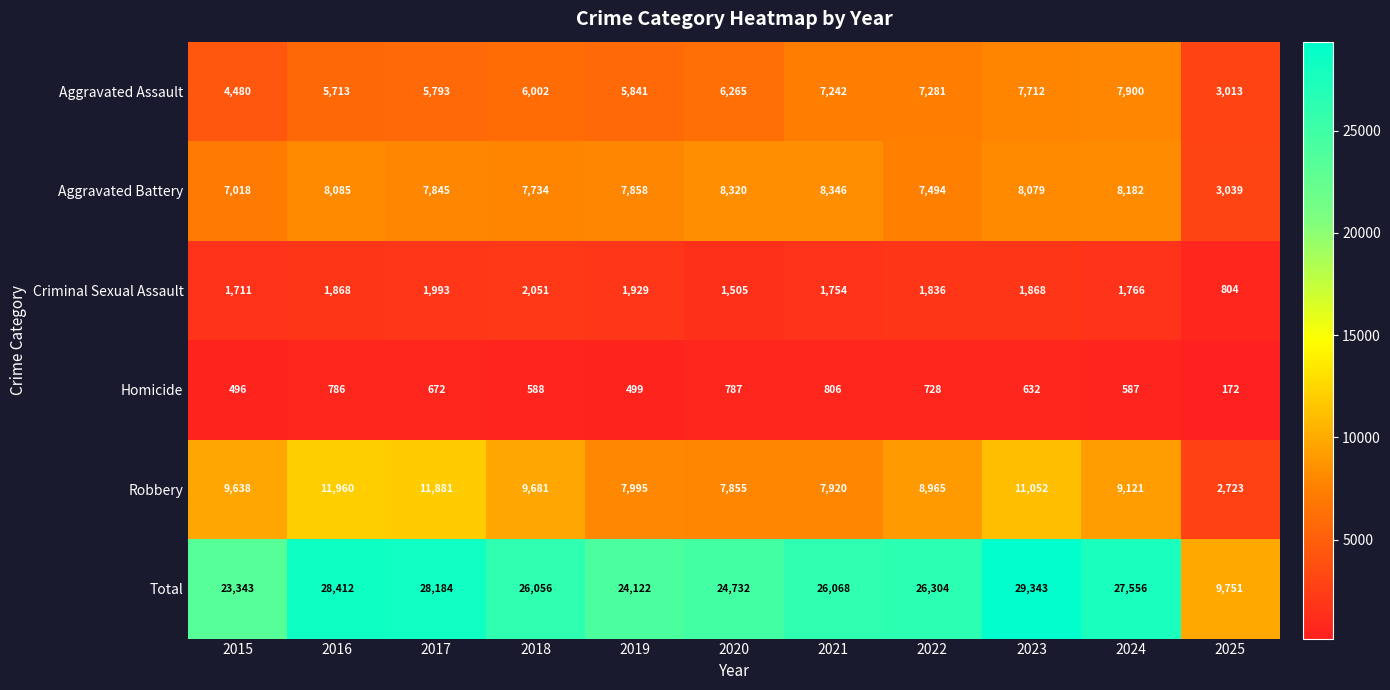

How many categories are shown in the chart?

11